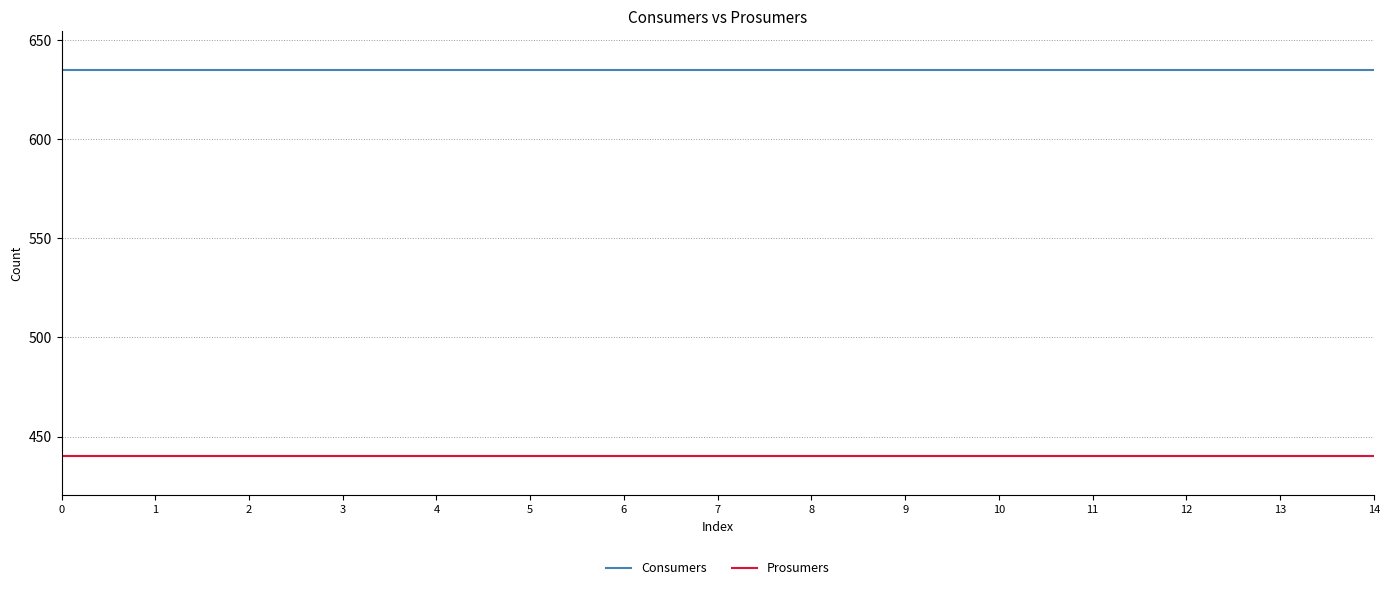

Which series has the largest total across all categories?

Consumers